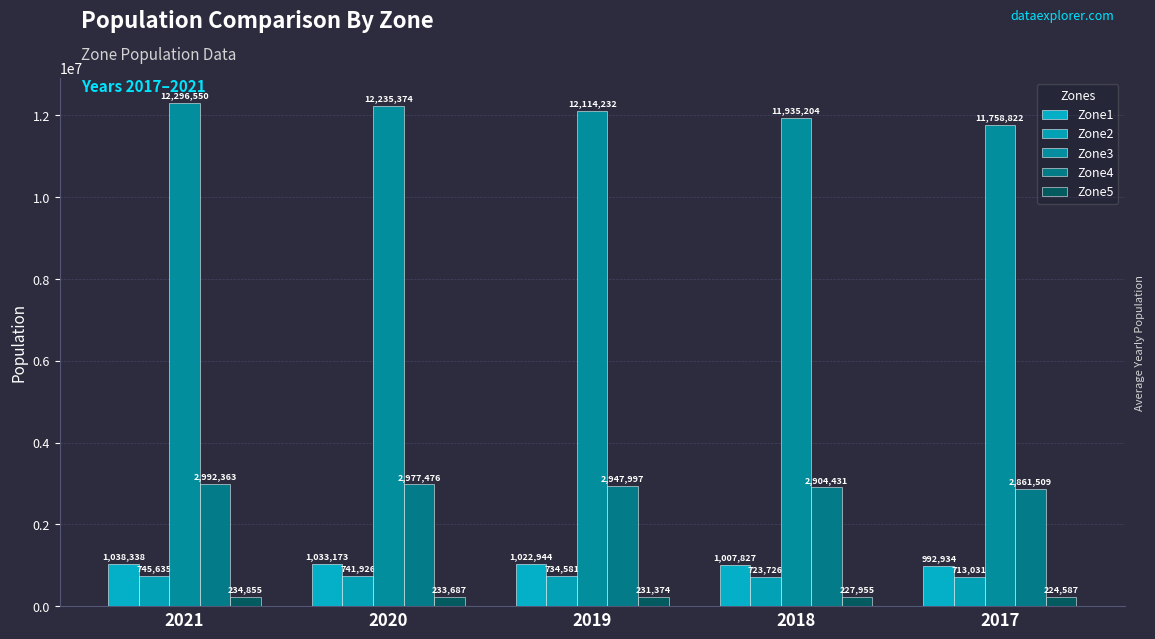

What is the value of the Zone1 bar at the 1st from the left?

1038338